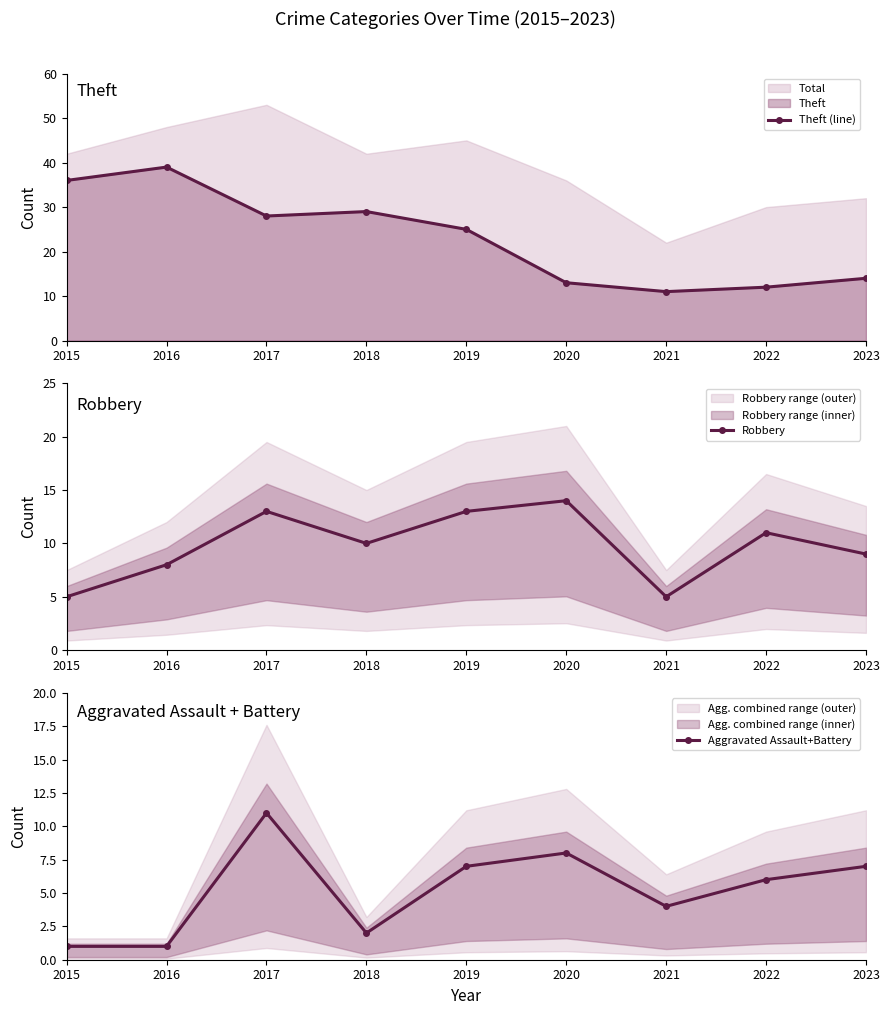

At 2021, list the series in order from largest to smallest.

Theft (line), Robbery, Aggravated Assault+Battery